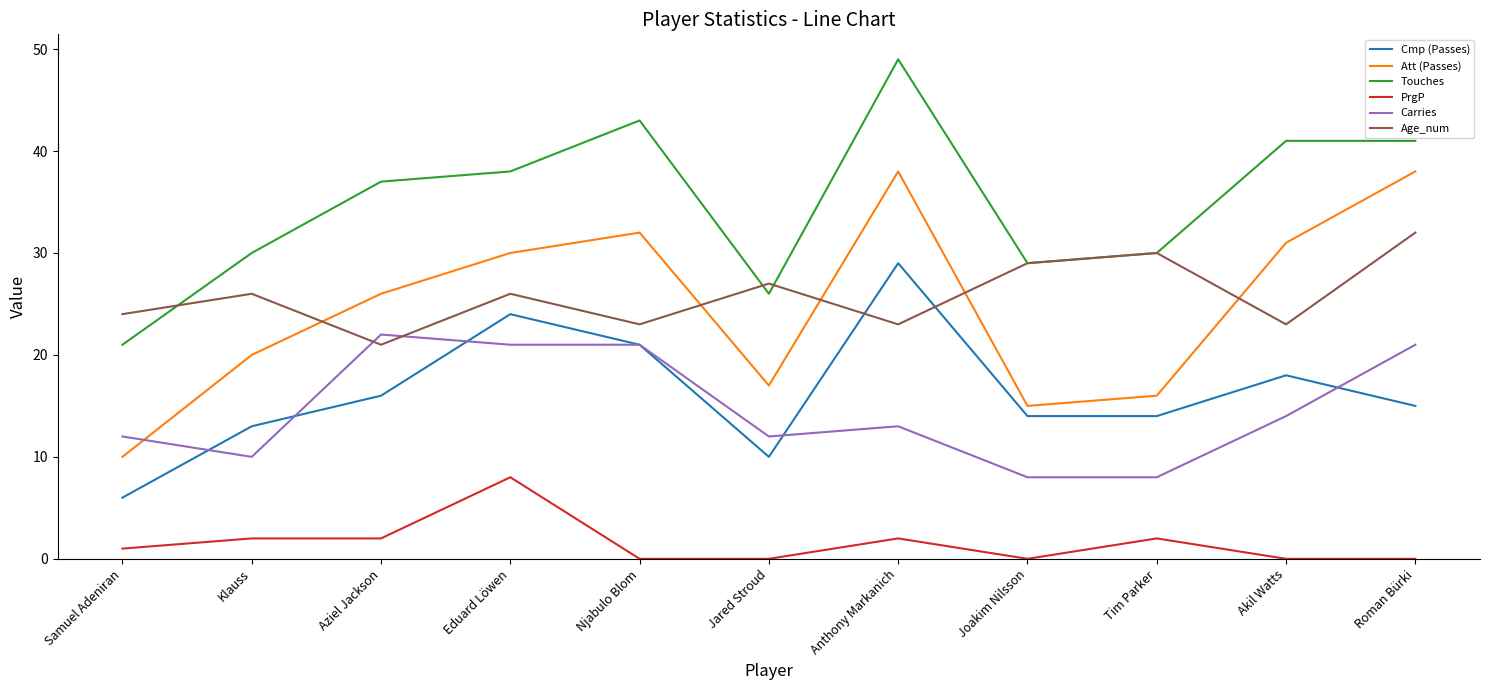

Reading left to right, extract all data points from this chart.

Cmp (Passes): Samuel Adeniran=6	Klauss=13	Aziel Jackson=16	Eduard Löwen=24	Njabulo Blom=21	Jared Stroud=10	Anthony Markanich=29	Joakim Nilsson=14	Tim Parker=14	Akil Watts=18	Roman Bürki=15
Att (Passes): Samuel Adeniran=10	Klauss=20	Aziel Jackson=26	Eduard Löwen=30	Njabulo Blom=32	Jared Stroud=17	Anthony Markanich=38	Joakim Nilsson=15	Tim Parker=16	Akil Watts=31	Roman Bürki=38
Touches: Samuel Adeniran=21	Klauss=30	Aziel Jackson=37	Eduard Löwen=38	Njabulo Blom=43	Jared Stroud=26	Anthony Markanich=49	Joakim Nilsson=29	Tim Parker=30	Akil Watts=41	Roman Bürki=41
PrgP: Samuel Adeniran=1	Klauss=2	Aziel Jackson=2	Eduard Löwen=8	Njabulo Blom=0	Jared Stroud=0	Anthony Markanich=2	Joakim Nilsson=0	Tim Parker=2	Akil Watts=0	Roman Bürki=0
Carries: Samuel Adeniran=12	Klauss=10	Aziel Jackson=22	Eduard Löwen=21	Njabulo Blom=21	Jared Stroud=12	Anthony Markanich=13	Joakim Nilsson=8	Tim Parker=8	Akil Watts=14	Roman Bürki=21
Age_num: Samuel Adeniran=24	Klauss=26	Aziel Jackson=21	Eduard Löwen=26	Njabulo Blom=23	Jared Stroud=27	Anthony Markanich=23	Joakim Nilsson=29	Tim Parker=30	Akil Watts=23	Roman Bürki=32